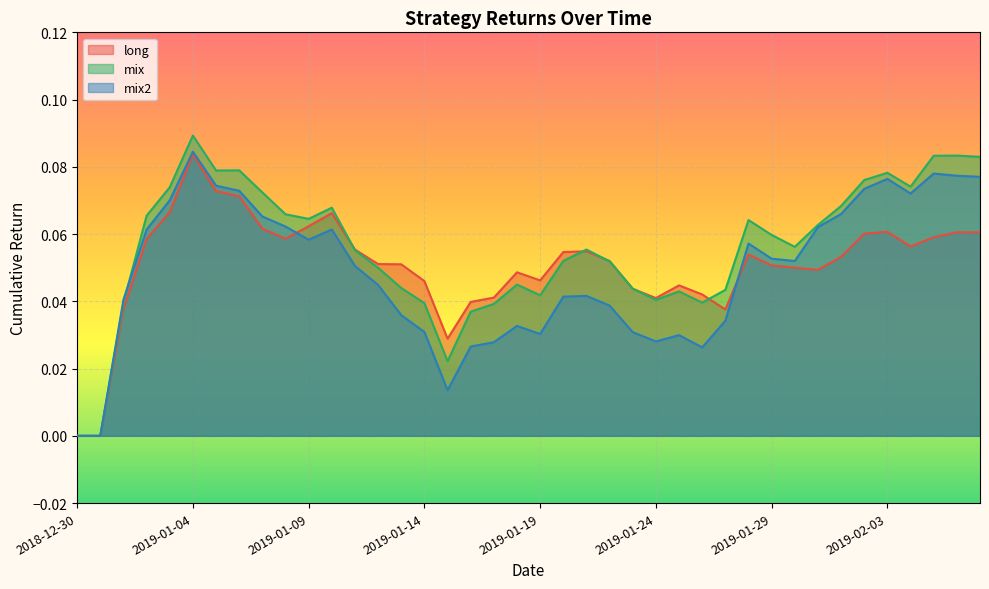

List the labels in order of mix2 value, largest first.

2019-01-04, 2019-02-05, 2019-02-06, 2019-02-07, 2019-02-03, 2019-01-05, 2019-02-02, 2019-01-06, 2019-02-04, 2019-01-03, 2019-02-01, 2019-01-07, 2019-01-08, 2019-01-31, 2019-01-10, 2019-01-02, 2019-01-09, 2019-01-28, 2019-01-29, 2019-01-30, 2019-01-11, 2019-01-12, 2019-01-21, 2019-01-20, 2019-01-01, 2019-01-22, 2019-01-13, 2019-01-27, 2019-01-18, 2019-01-14, 2019-01-23, 2019-01-19, 2019-01-25, 2019-01-24, 2019-01-17, 2019-01-16, 2019-01-26, 2019-01-15, 2018-12-30, 2018-12-31